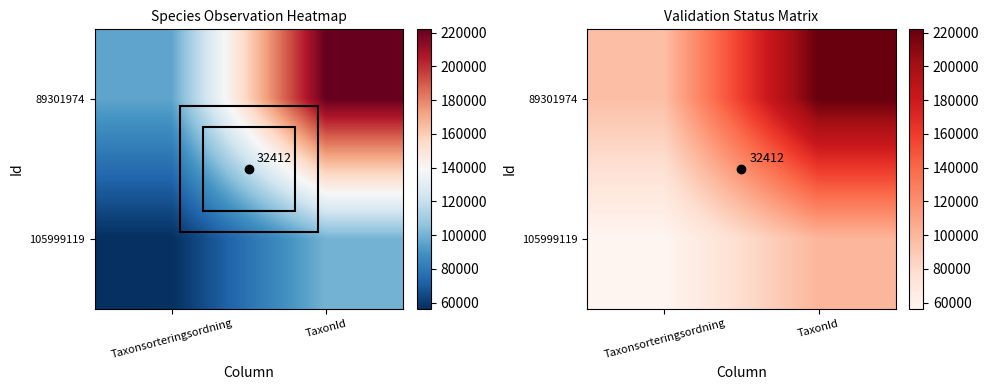

The value of 105999119 at Taxonsorteringsordning is 56395. True or false?

True